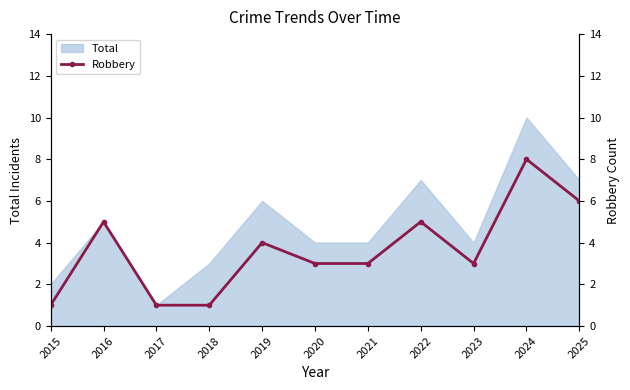

What is the ratio of the value at 2020 to the value at 2021?

1.0